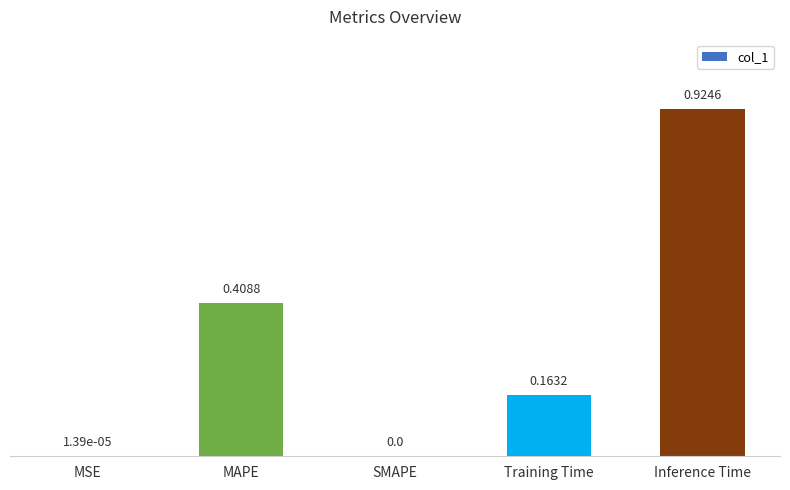

What is the sum of all values?

1.5